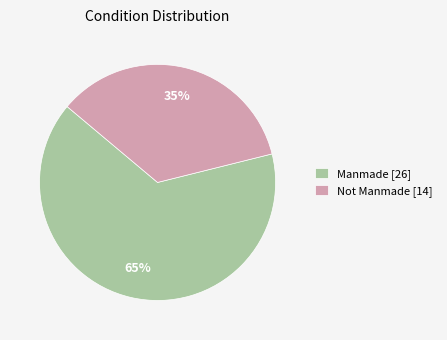

What is the smallest slice in the pie chart?

Not Manmade